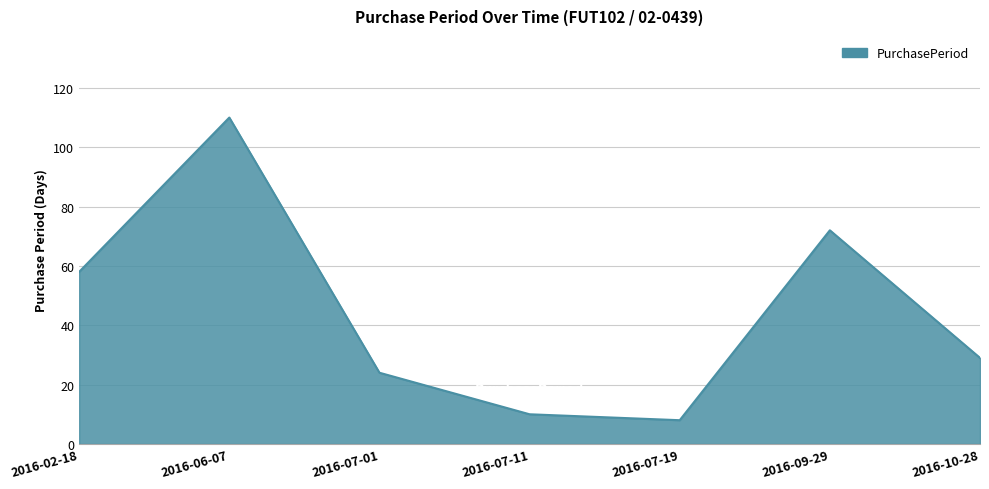

How many values are below 29?

3